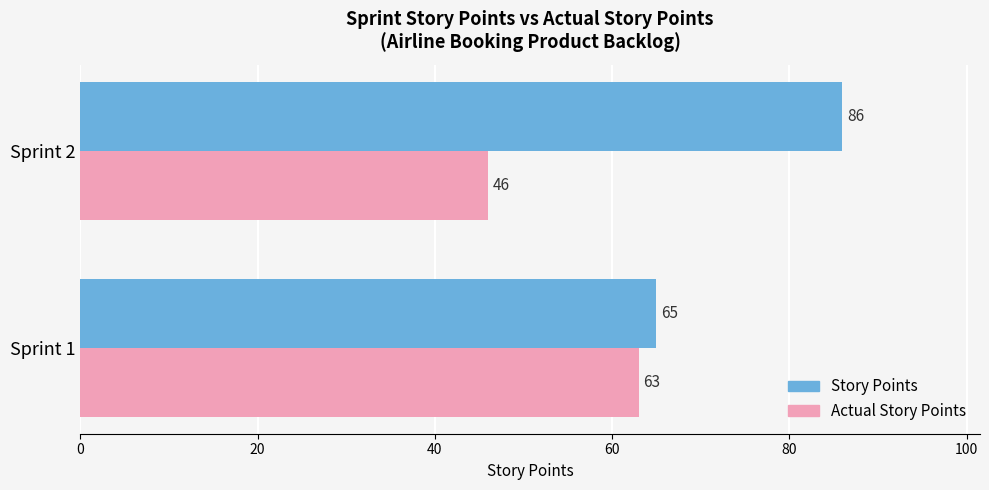

What is the total value across all series at Sprint 1?

128